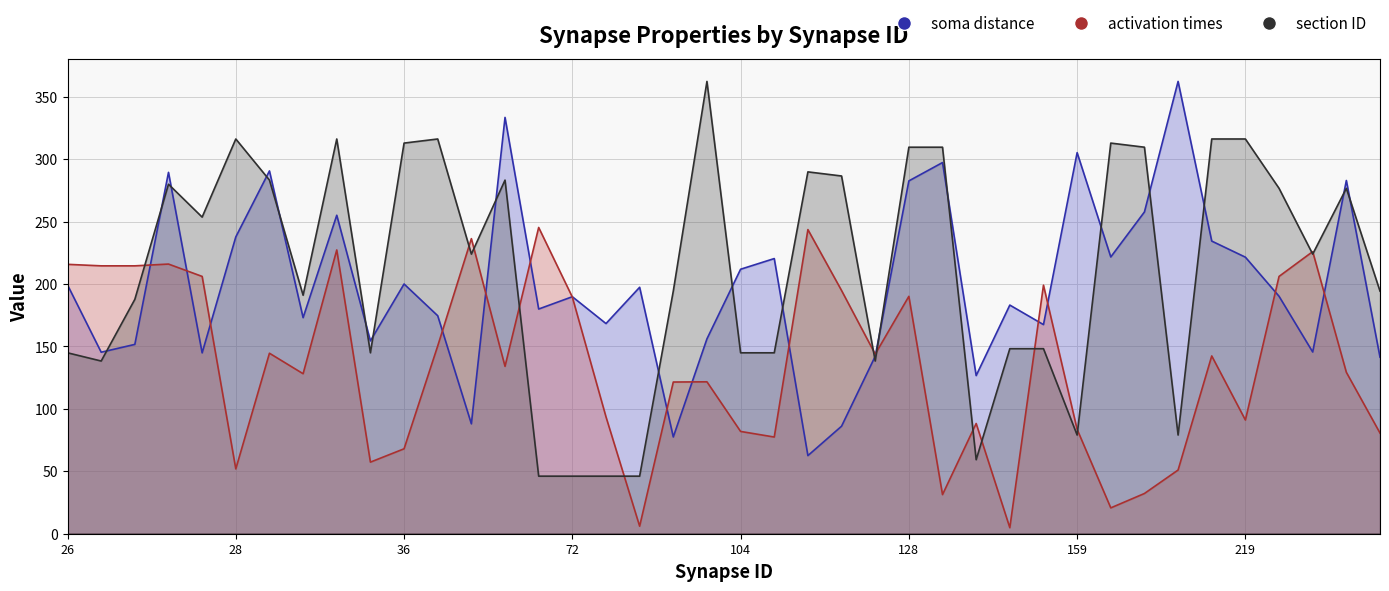

What is the difference between the section ID values at 217 and 258?

121.9